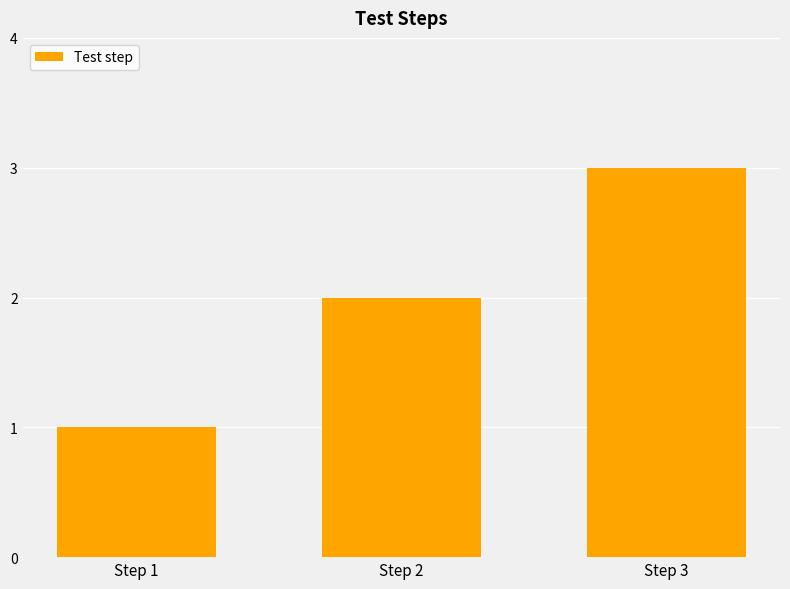

Rank the categories by value from lowest to highest.

Step 1, Step 2, Step 3